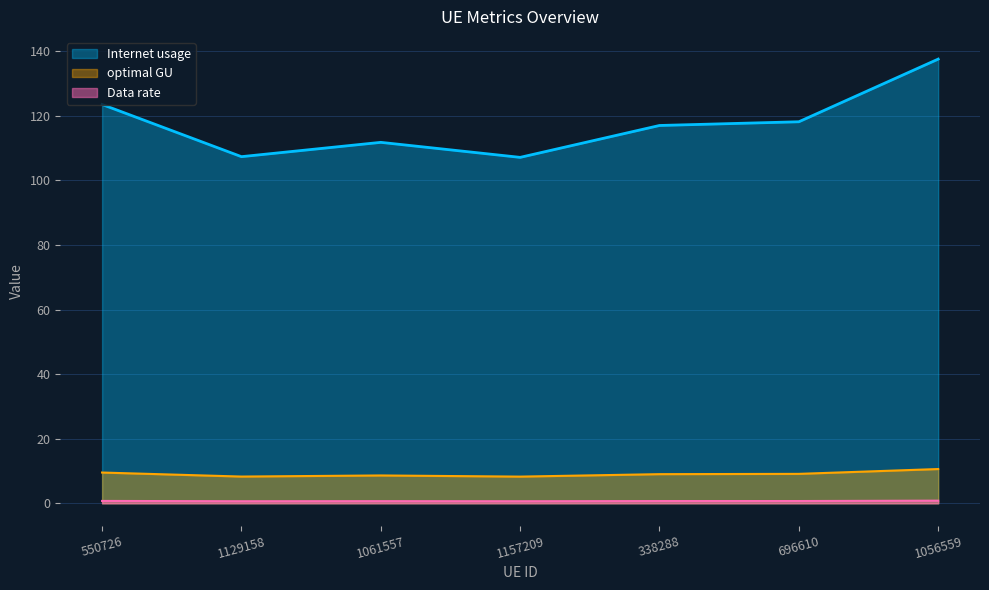

At 1129158, list the series in order from smallest to largest.

Data rate, optimal GU, Internet usage